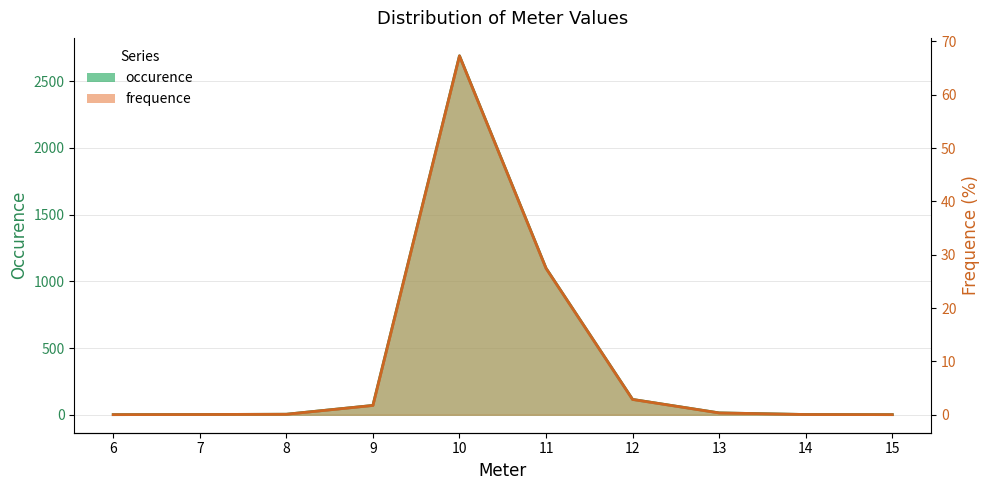

At which label is occurence closest to 1345?

11